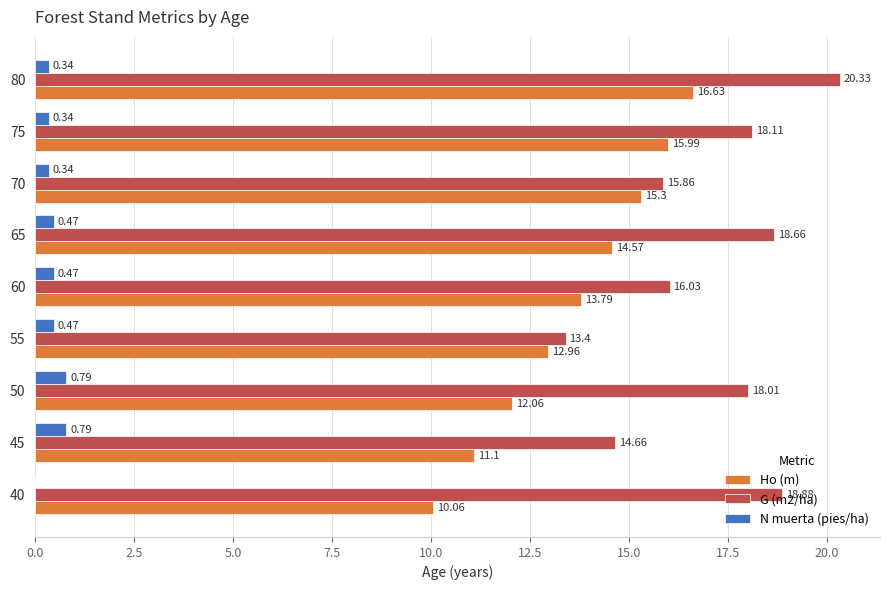

What is the sum of all N muerta (pies/ha) values?

4.0